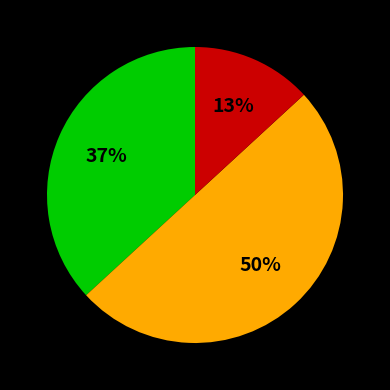

To the nearest percent, what is the difference between the largest and smallest slice percentages?

37%